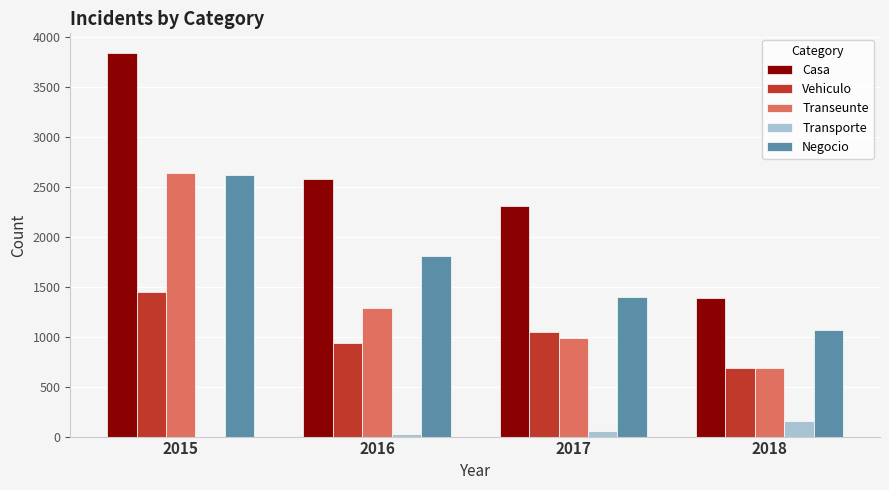

Which series has the largest total across all categories?

Casa